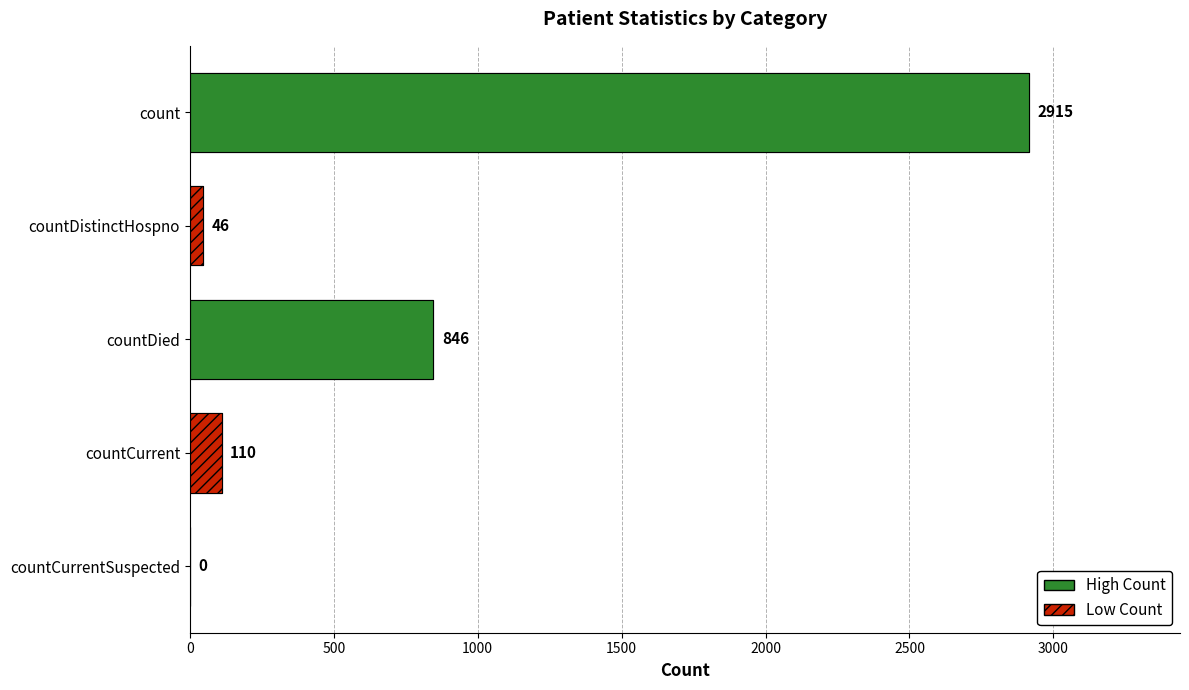

The chart shows a value of 1922 at countCurrentSuspected. True or false?

False